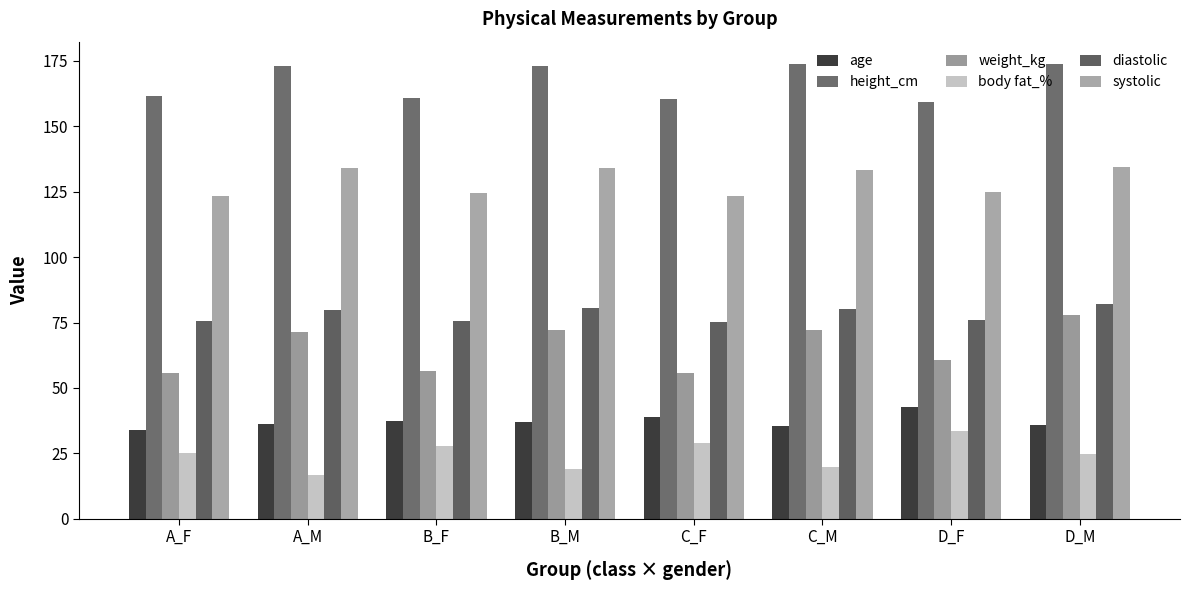

Which series has the largest total across all categories?

height_cm